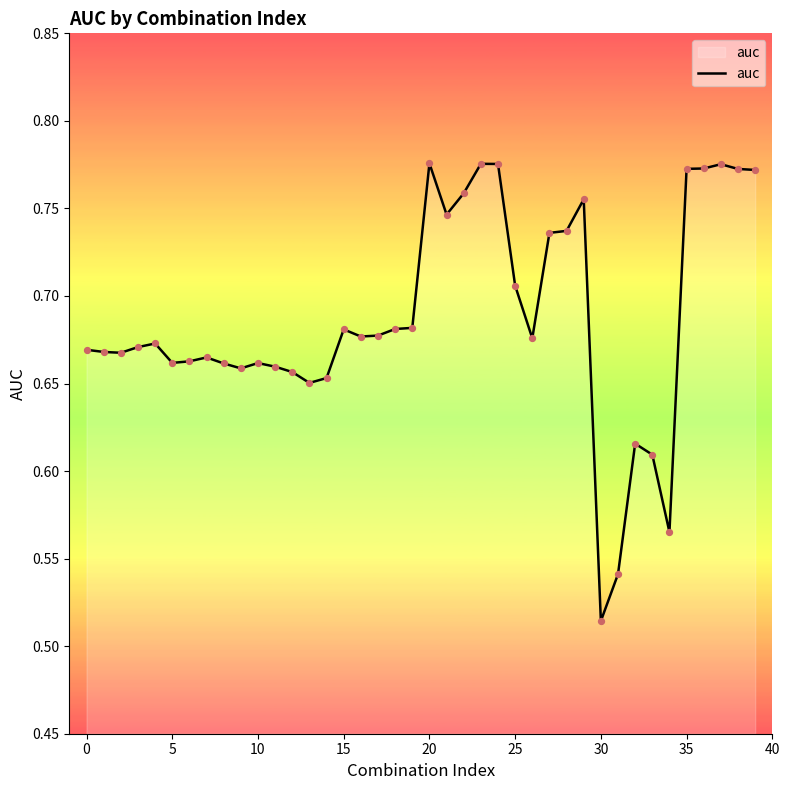

What is the difference between the maximum and minimum values?

0.3